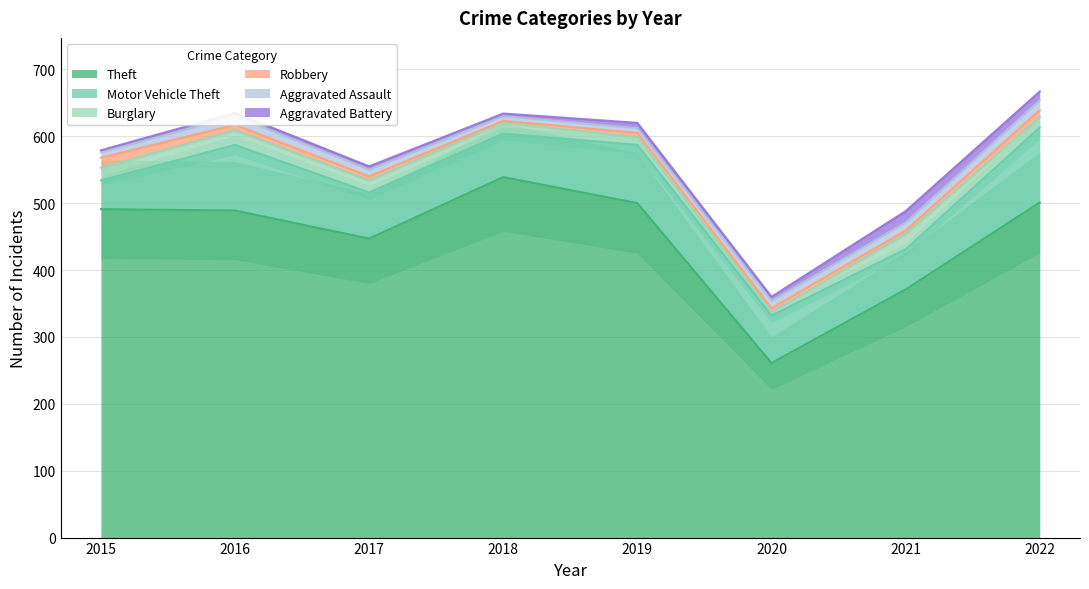

What is the sum of the Aggravated Assault values at 2019 and 2016?

20